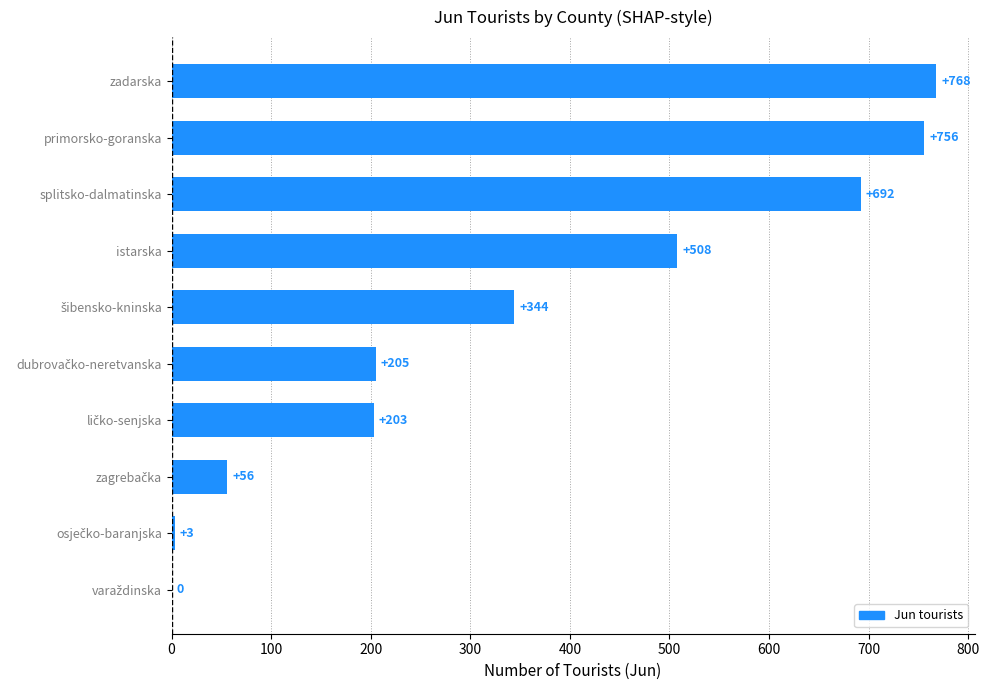

What is the greatest value displayed?

768